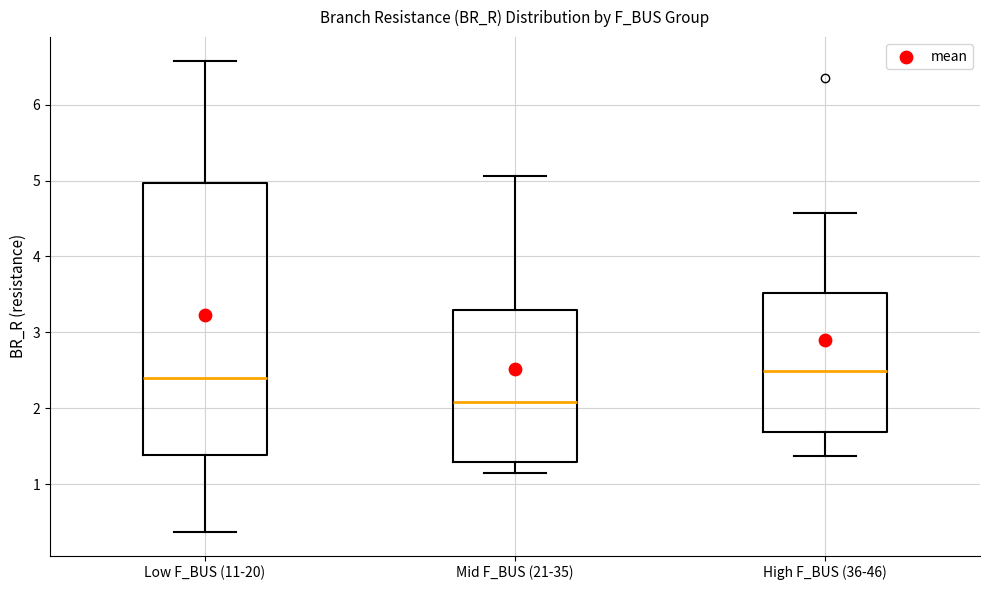

Reading left to right, read every box against the y-axis: the position of its median line, the range the box covers, and the ends of its whiskers. The values are not printed on the chart, so give them approximately, as read against the axis.

Low F_BUS (11-20): median 2.4, box 1.4 to 5.0, whiskers 0.4 to 6.6
Mid F_BUS (21-35): median 2.1, box 1.3 to 3.3, whiskers 1.1 to 5.1
High F_BUS (36-46): median 2.5, box 1.7 to 3.5, whiskers 1.4 to 4.6